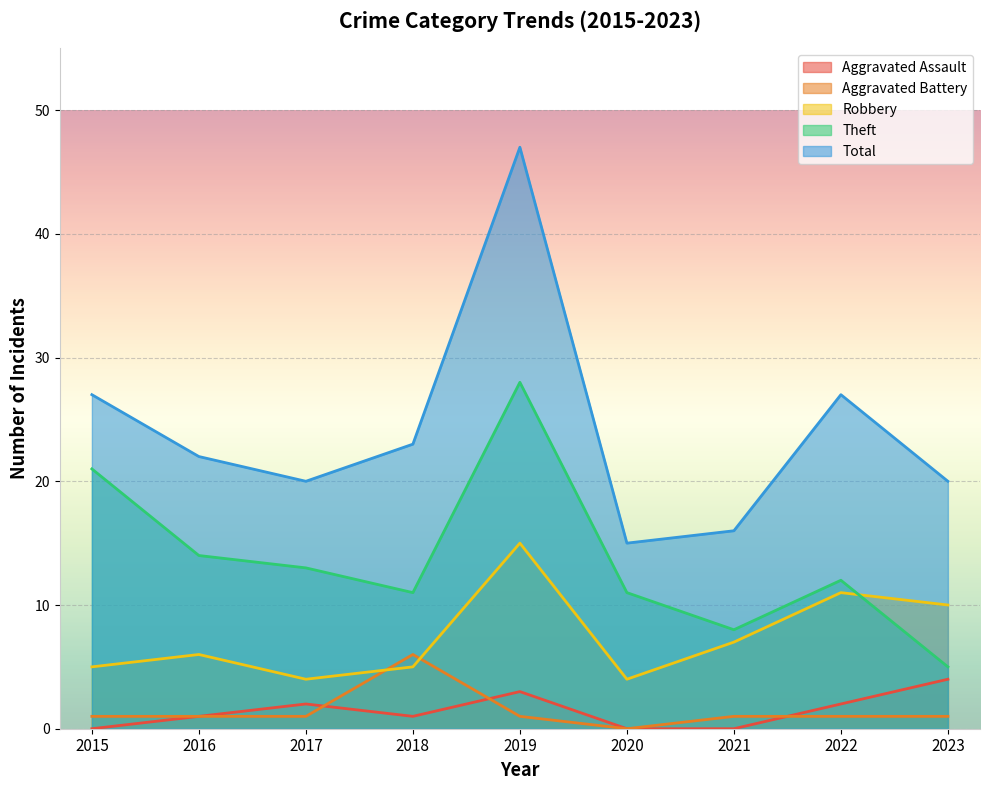

The Total series shows 20 at 2023. True or false?

True